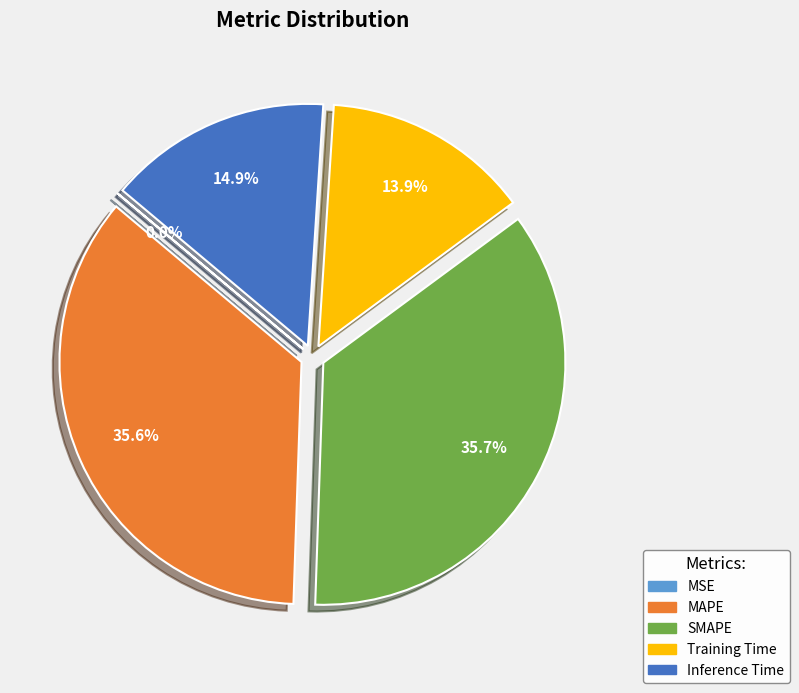

To the nearest percent, what is the average slice percentage?

20%